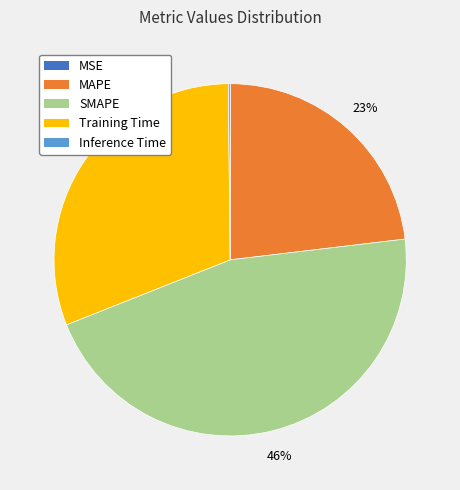

Do SMAPE and Training Time together represent more than half of the pie?

Yes